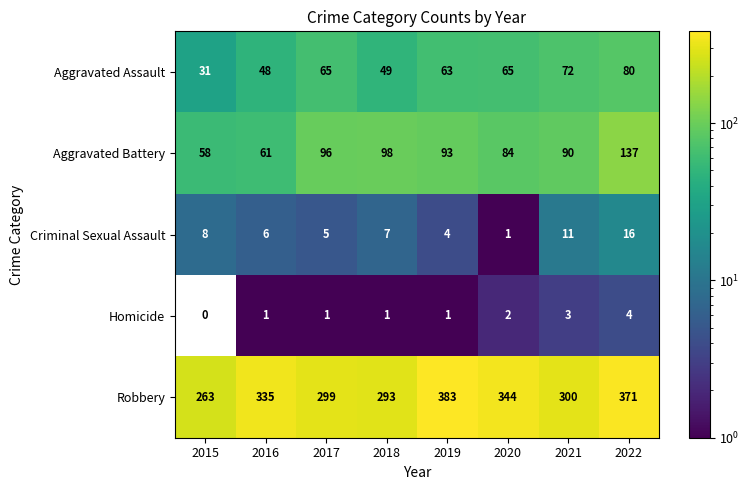

What is the sum of all Aggravated Battery values?

717